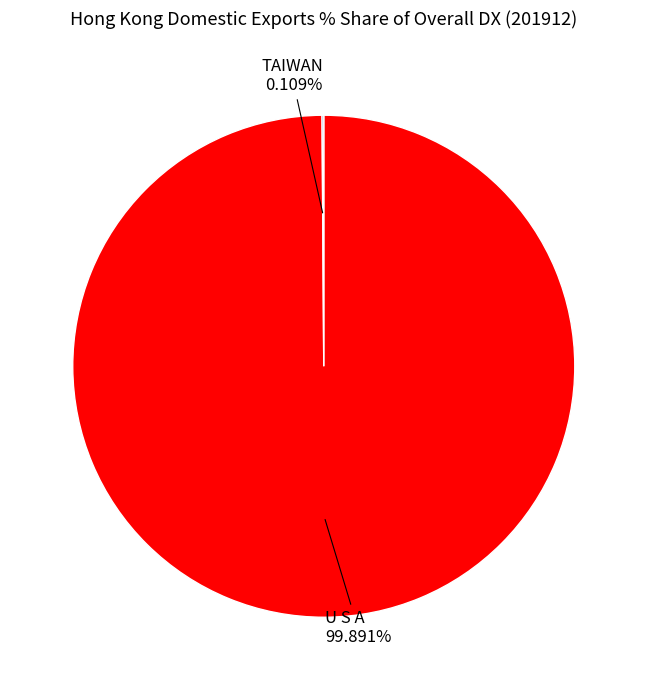

Is there any slice that represents more than half of the pie?

Yes